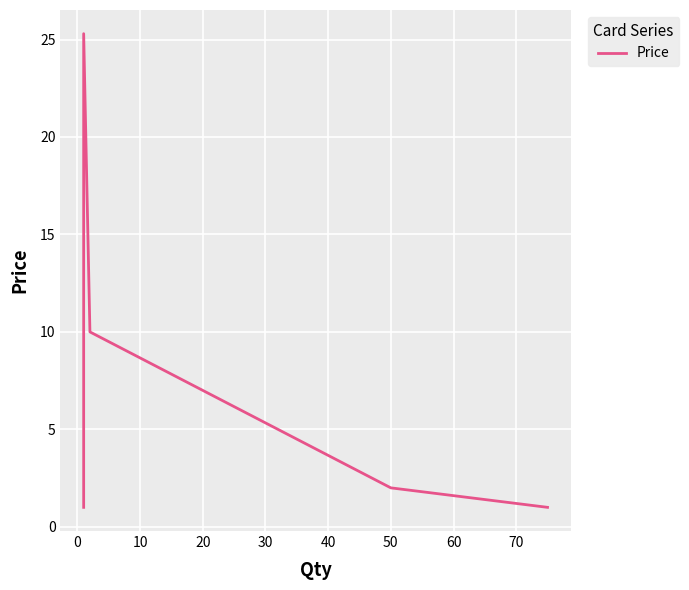

What is the maximum value shown in the chart?

25.3